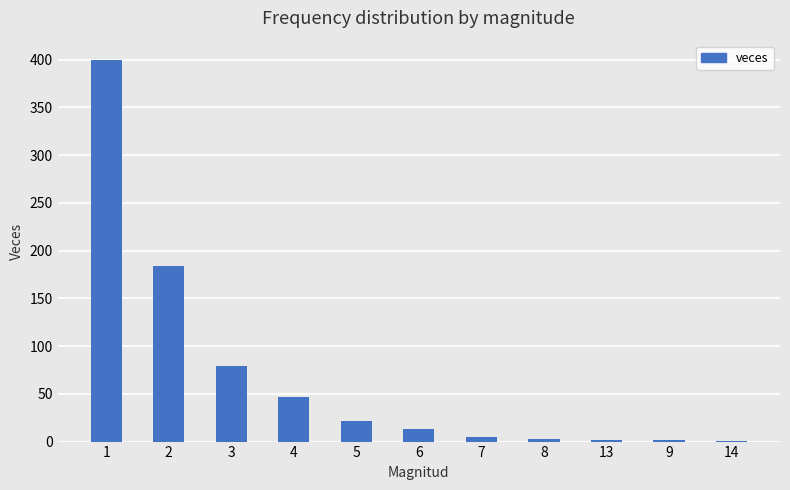

The value at 4 is 18. True or false?

False